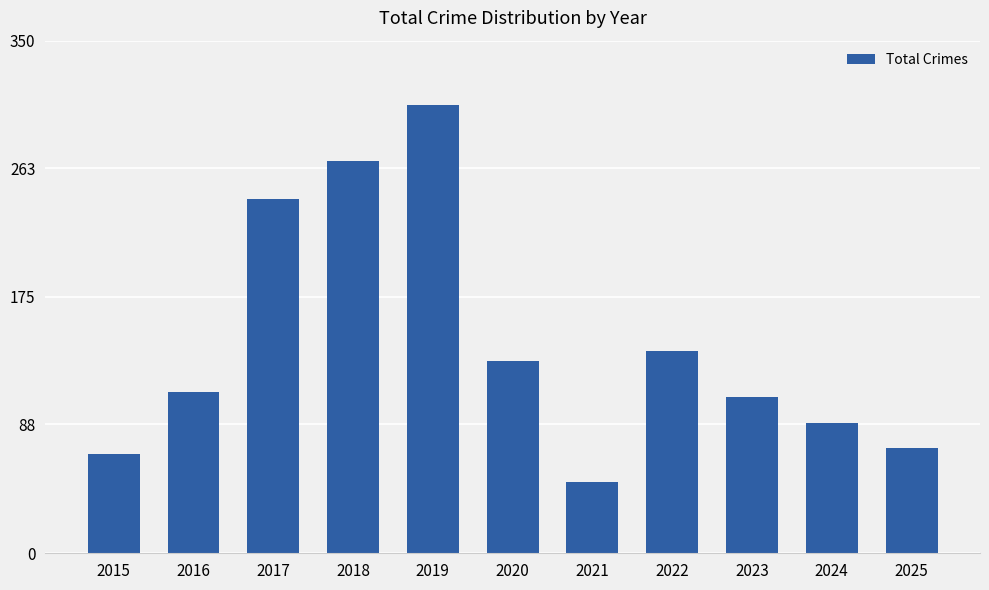

What is the change in value from 2024 to 2025?

-17